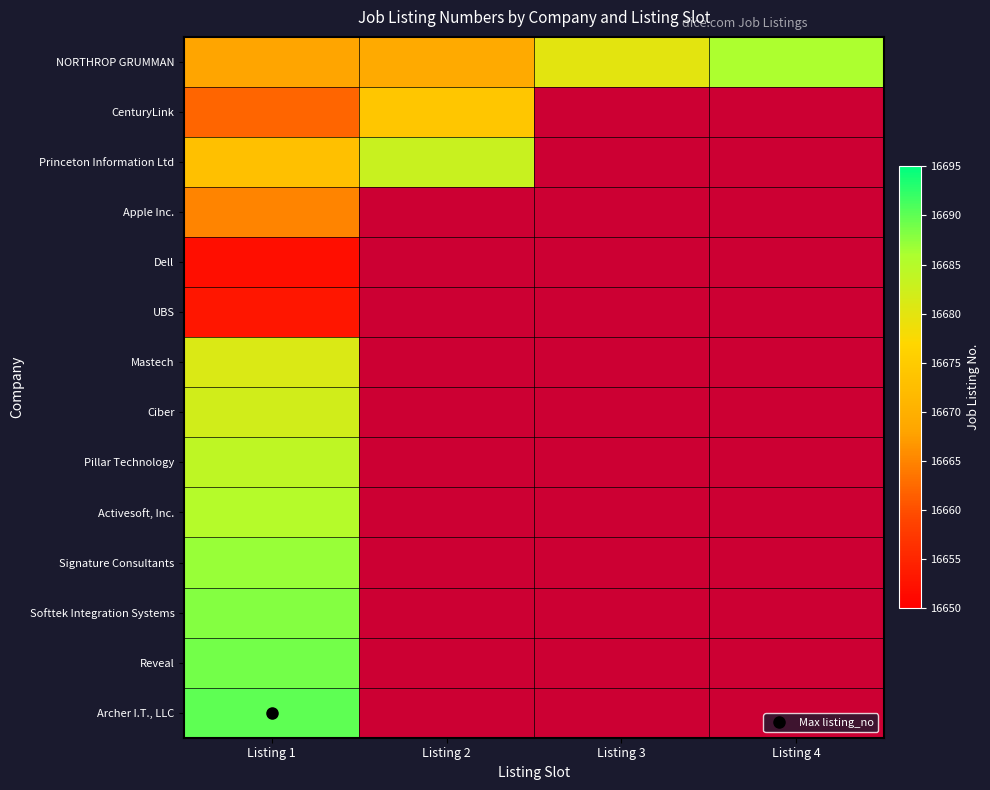

Reading left to right, transcribe all the data shown in this chart.

NORTHROP GRUMMAN: Listing 1=16668	Listing 2=16669	Listing 3=16680	Listing 4=16686
CenturyLink: Listing 1=16662	Listing 2=16674	Listing 3=0	Listing 4=0
Princeton Information Ltd: Listing 1=16673	Listing 2=16683	Listing 3=0	Listing 4=0
Apple Inc.: Listing 1=16665	Listing 2=0	Listing 3=0	Listing 4=0
Dell: Listing 1=16652	Listing 2=0	Listing 3=0	Listing 4=0
UBS: Listing 1=16653	Listing 2=0	Listing 3=0	Listing 4=0
Mastech: Listing 1=16681	Listing 2=0	Listing 3=0	Listing 4=0
Ciber: Listing 1=16682	Listing 2=0	Listing 3=0	Listing 4=0
Pillar Technology: Listing 1=16684	Listing 2=0	Listing 3=0	Listing 4=0
Activesoft, Inc.: Listing 1=16685	Listing 2=0	Listing 3=0	Listing 4=0
Signature Consultants: Listing 1=16687	Listing 2=0	Listing 3=0	Listing 4=0
Softtek Integration Systems: Listing 1=16688	Listing 2=0	Listing 3=0	Listing 4=0
Reveal: Listing 1=16689	Listing 2=0	Listing 3=0	Listing 4=0
Archer I.T., LLC: Listing 1=16690	Listing 2=0	Listing 3=0	Listing 4=0